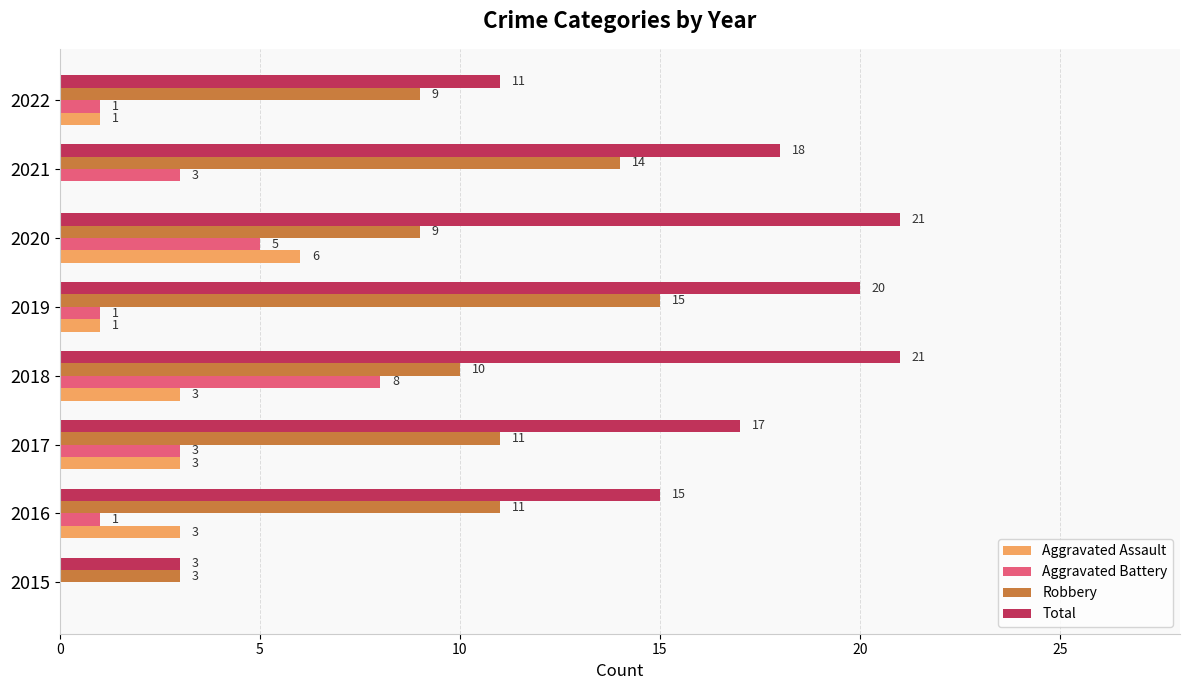

Which series has the largest total across all categories?

Total